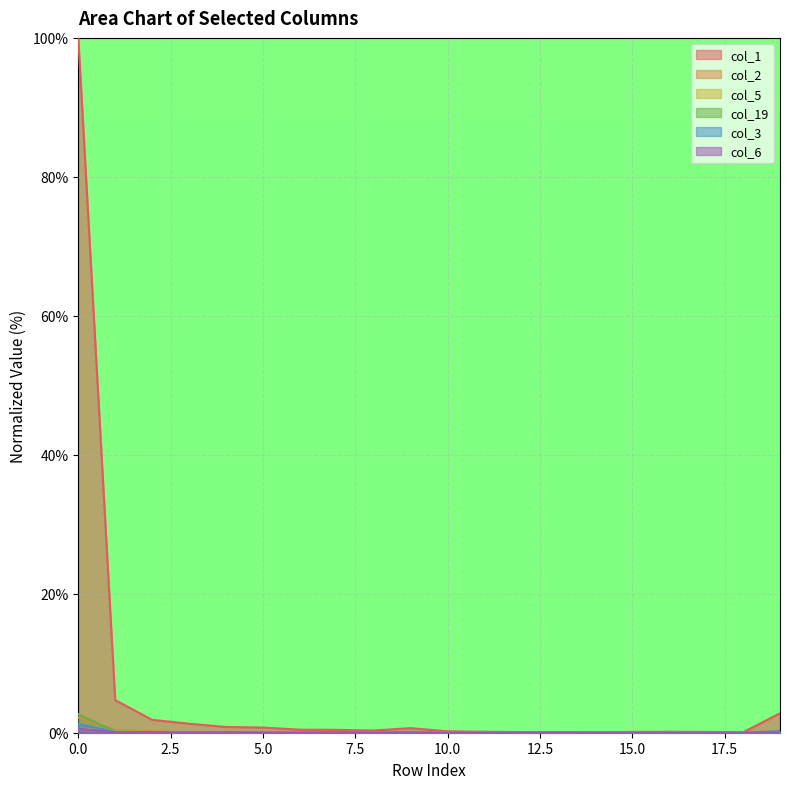

List the series in order of their peak value, lowest first.

col_5, col_6, col_3, col_2, col_19, col_1